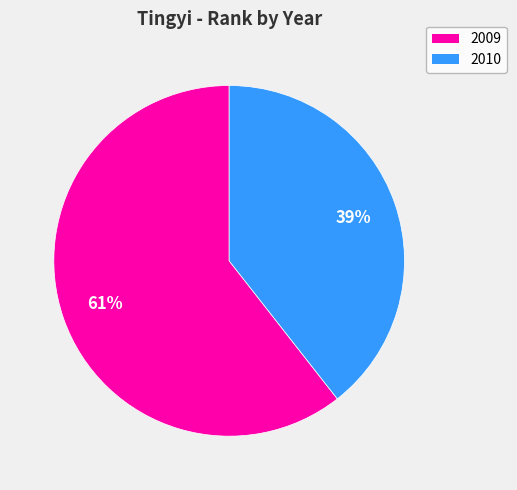

To the nearest percent, what portion does 2010 represent?

39%